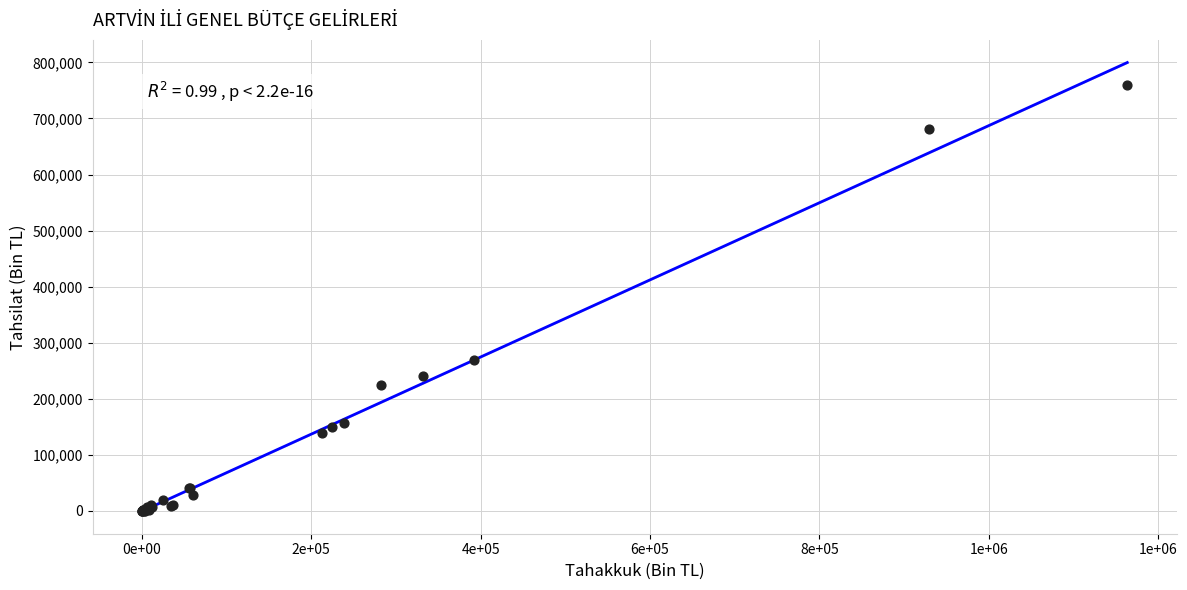

What Y value in the scatter plot is closest to 379662?

268288